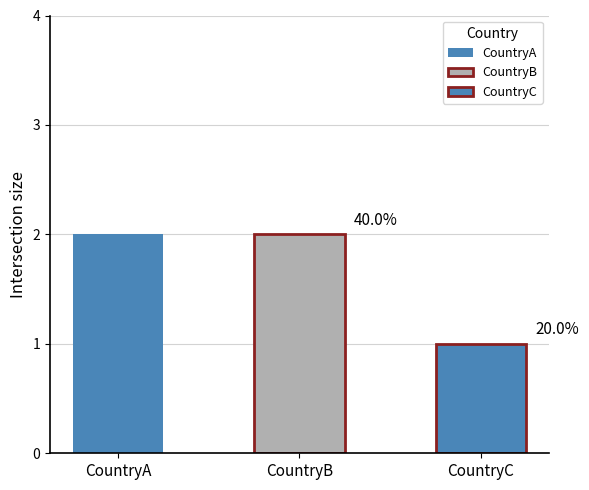

What is the change in value from CountryA to CountryC?

-1